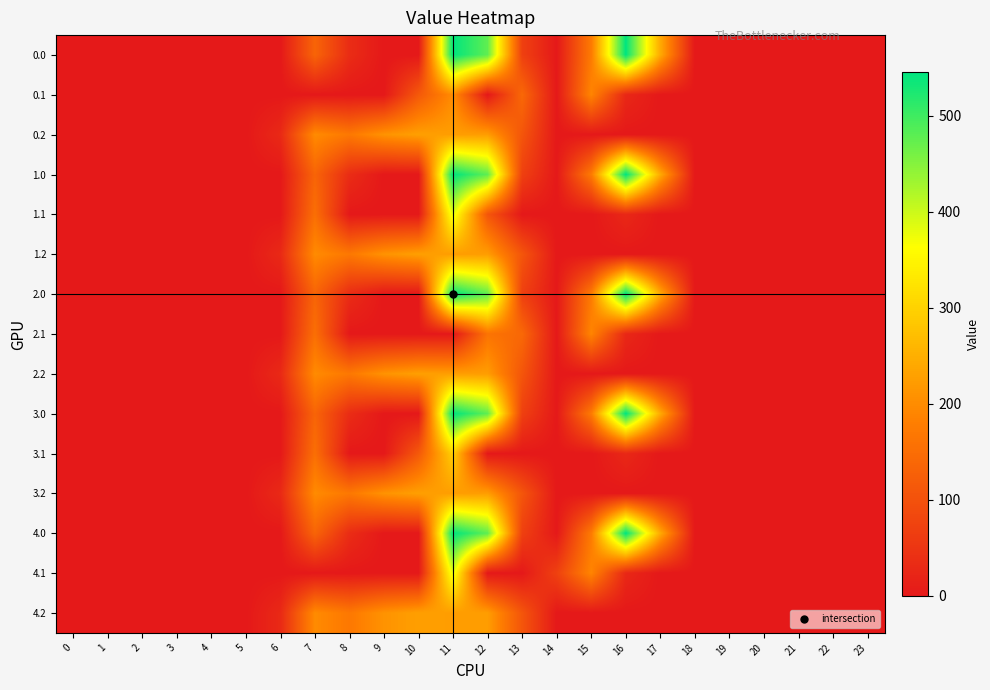

Which has a higher value, 10 or 22?

10